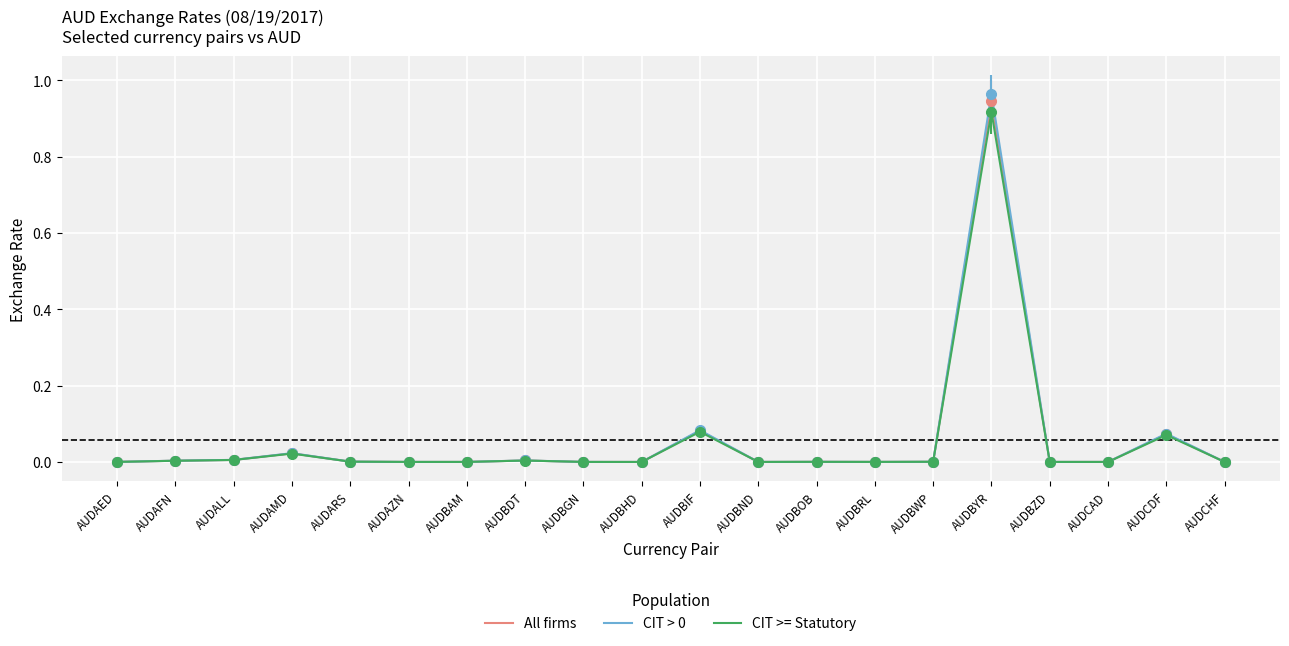

Which label corresponds to the largest value in the chart?

AUDBYR